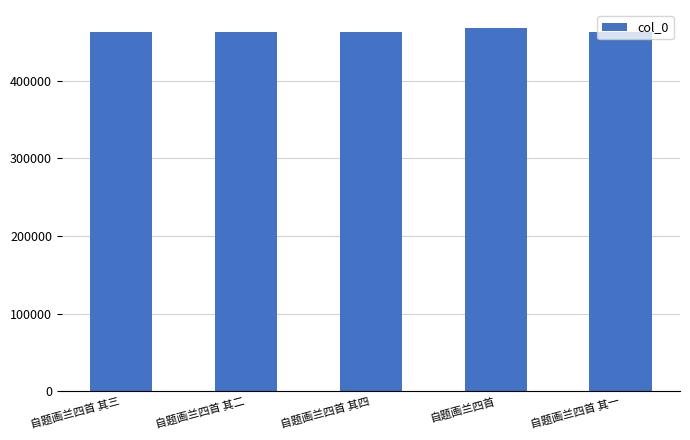

How many distinct data groups are displayed?

1